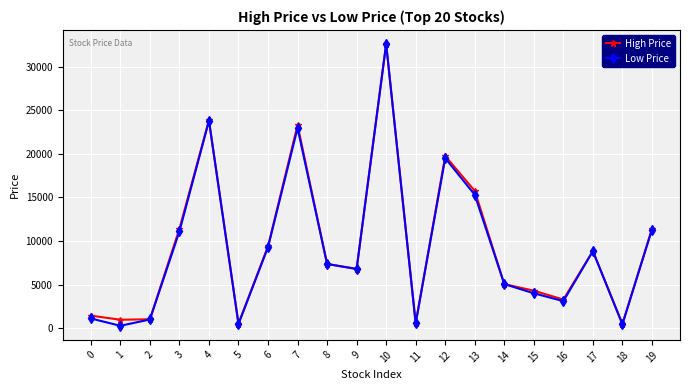

Where is the first local minimum for Low Price?

1